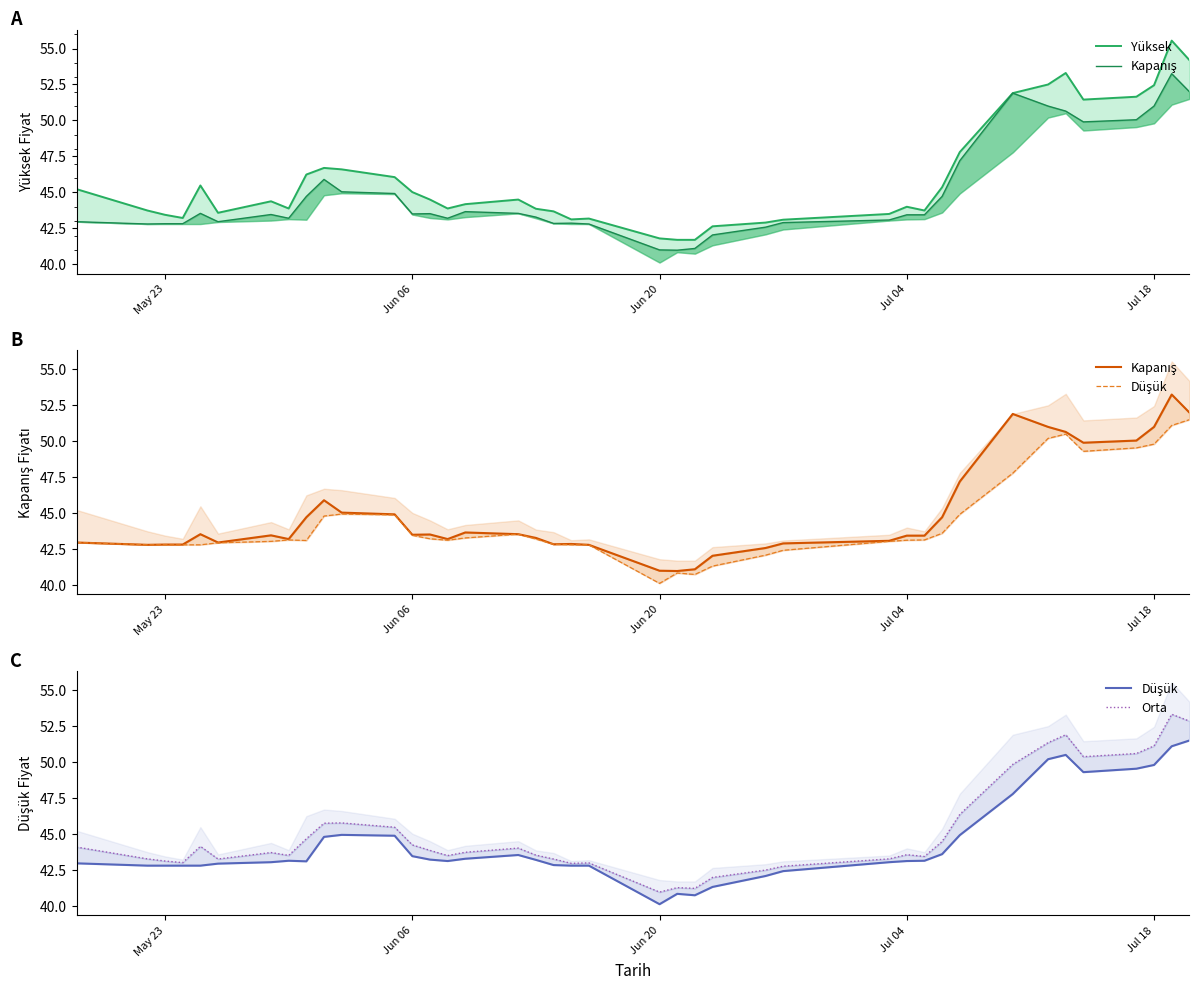

Rank the series at May 23 from lowest to highest value.

Kapanış, Düşük, Orta, Yüksek